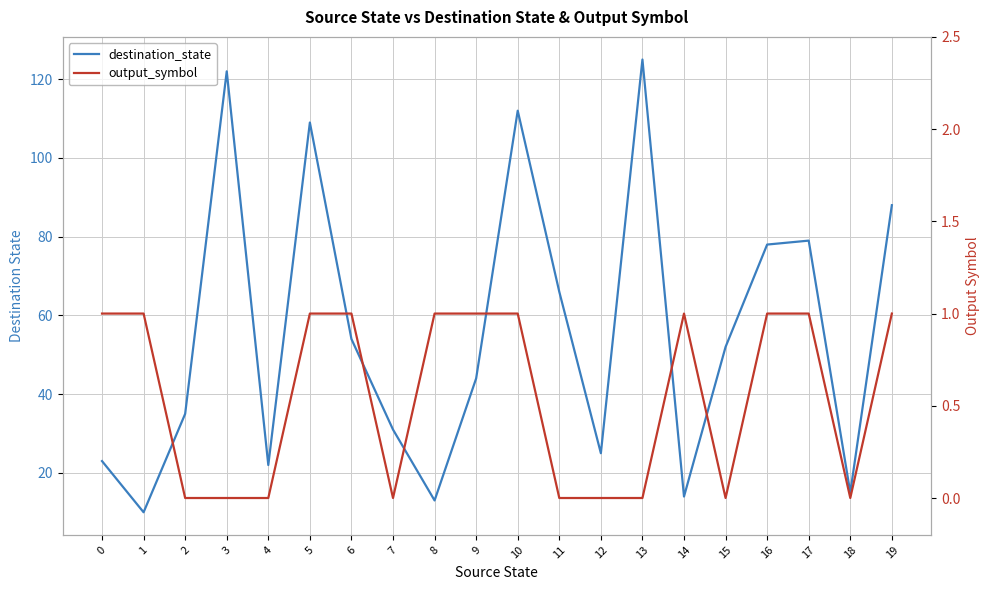

At how many categories does at least one series exceed 121?

2